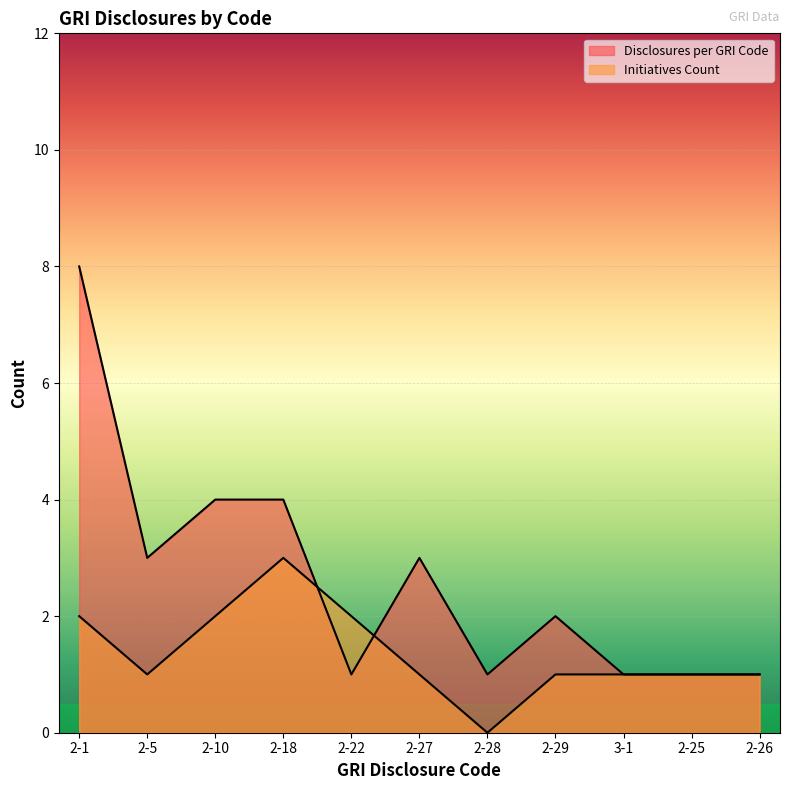

True or false: Initiatives Count has more than 2 points higher than both neighbors.

False